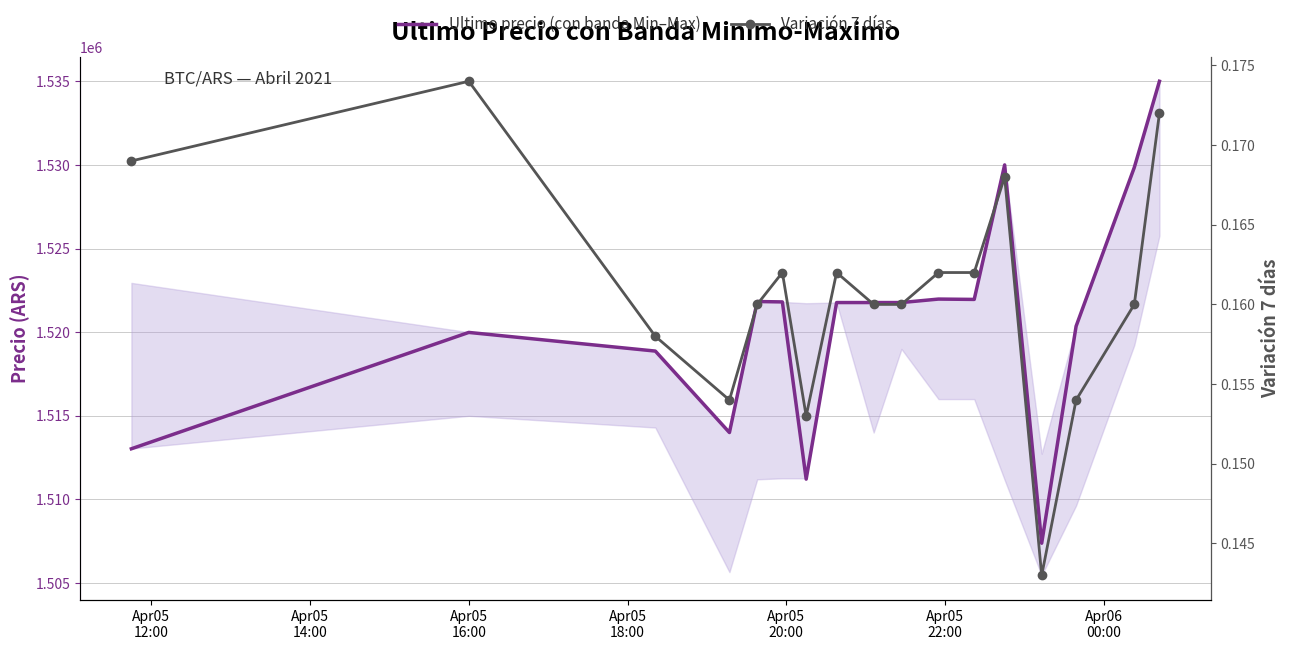

How many lines are shown in the chart?

2